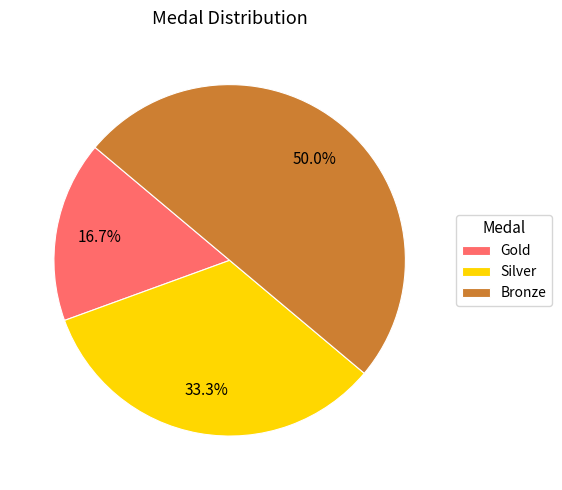

True or false: Gold accounts for 17% of the total.

True